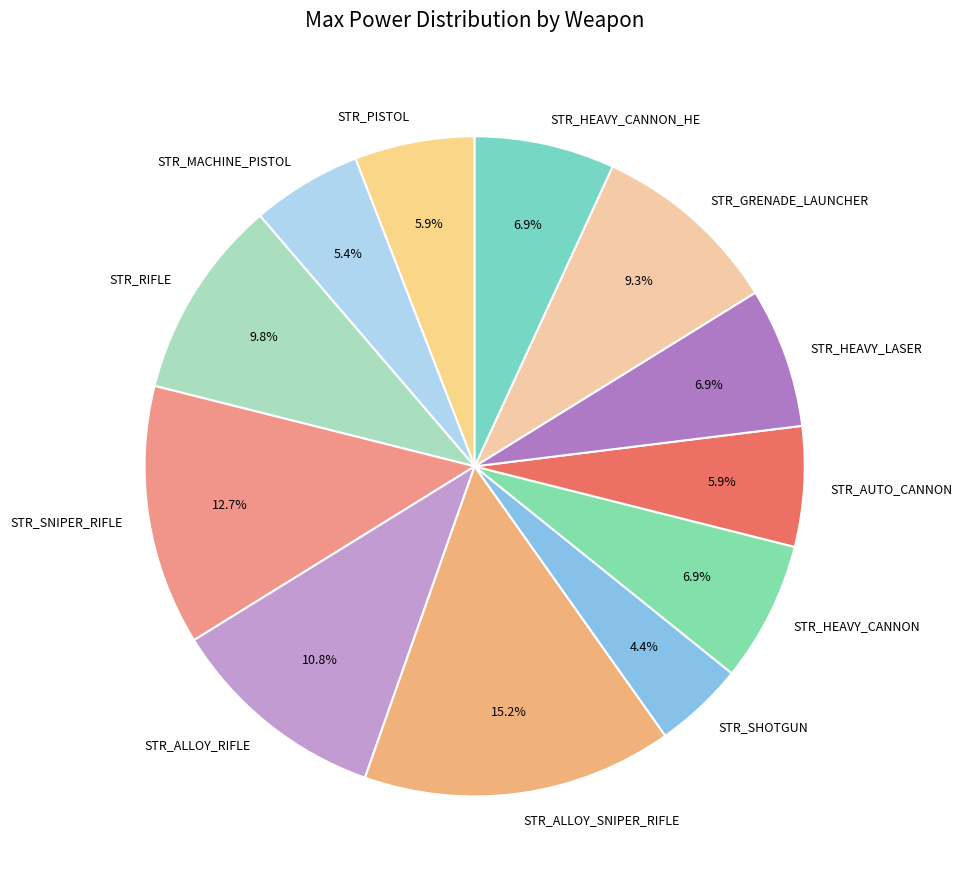

What percentage is the STR_GRENADE_LAUNCHER slice, to the nearest percent?

9%